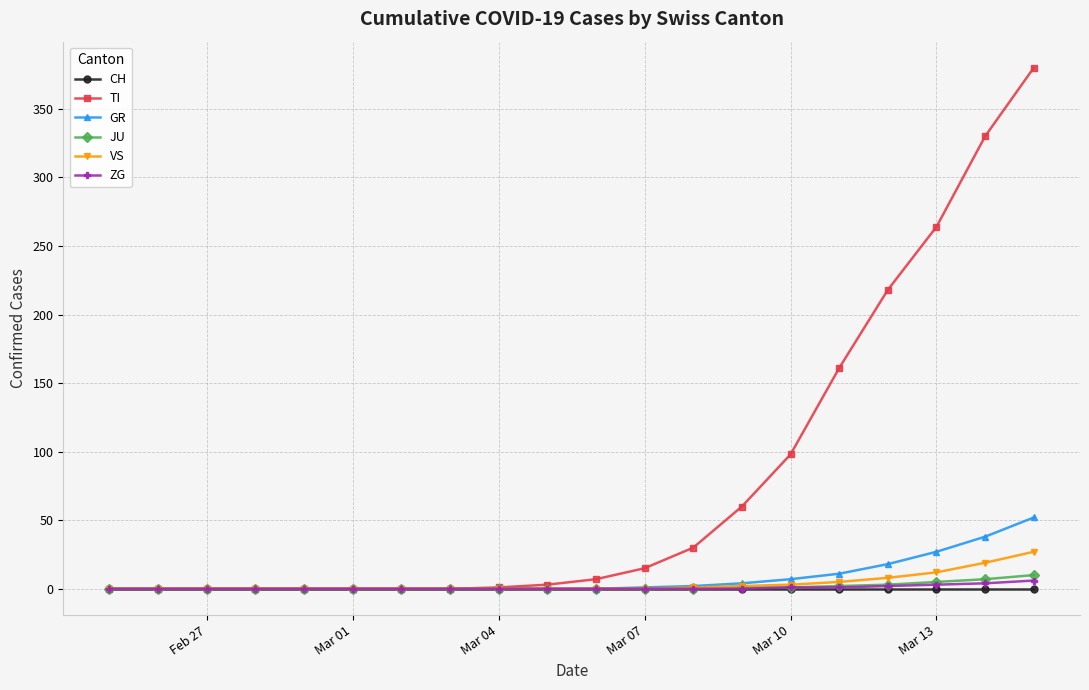

At how many categories does at least one series exceed 194?

4